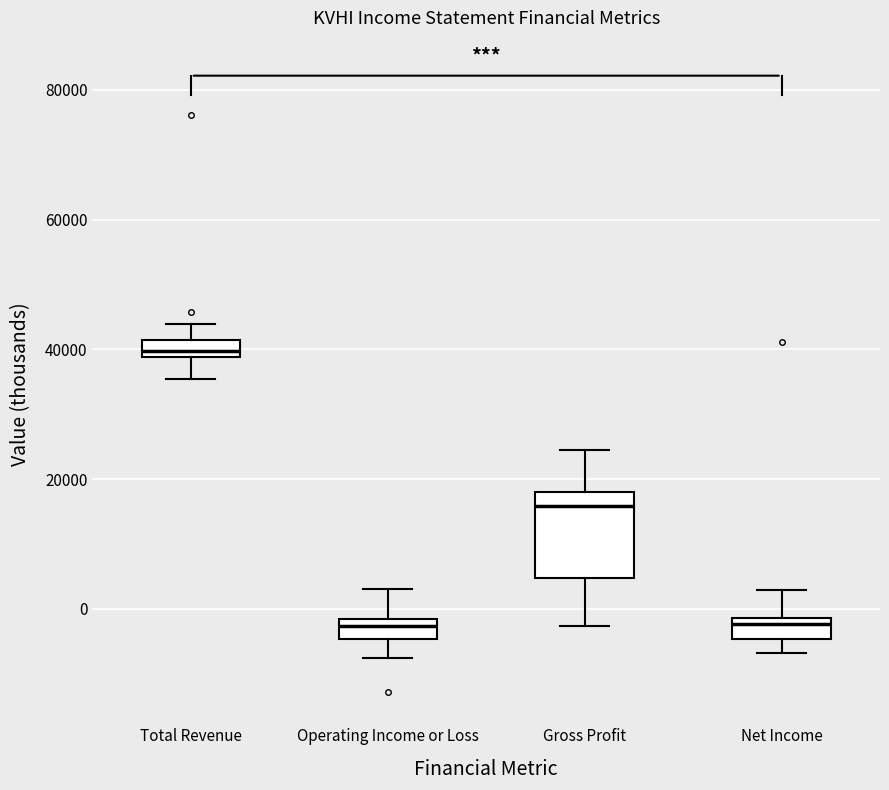

Which box has the highest median line?

Total Revenue